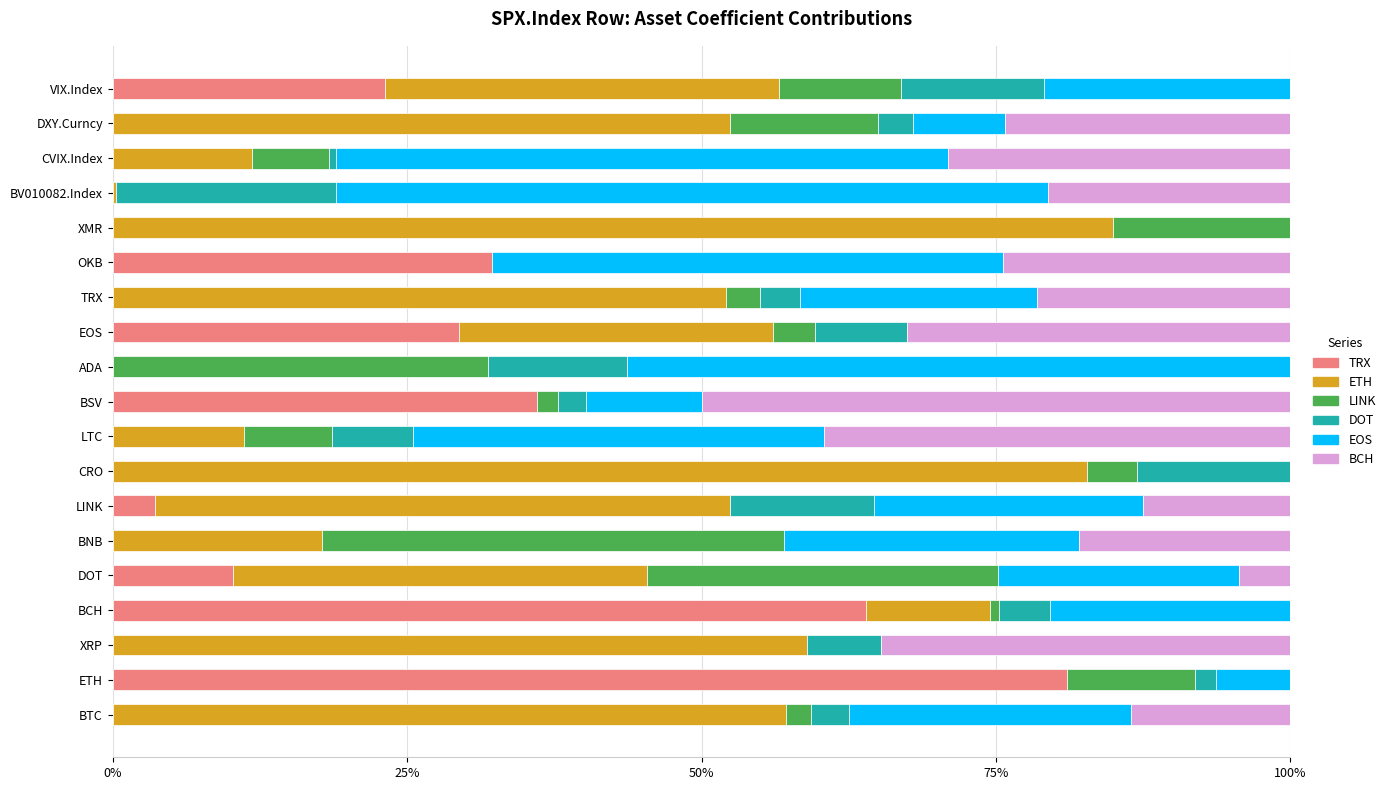

What are all the series names shown in the legend?

TRX, ETH, LINK, DOT, EOS, BCH